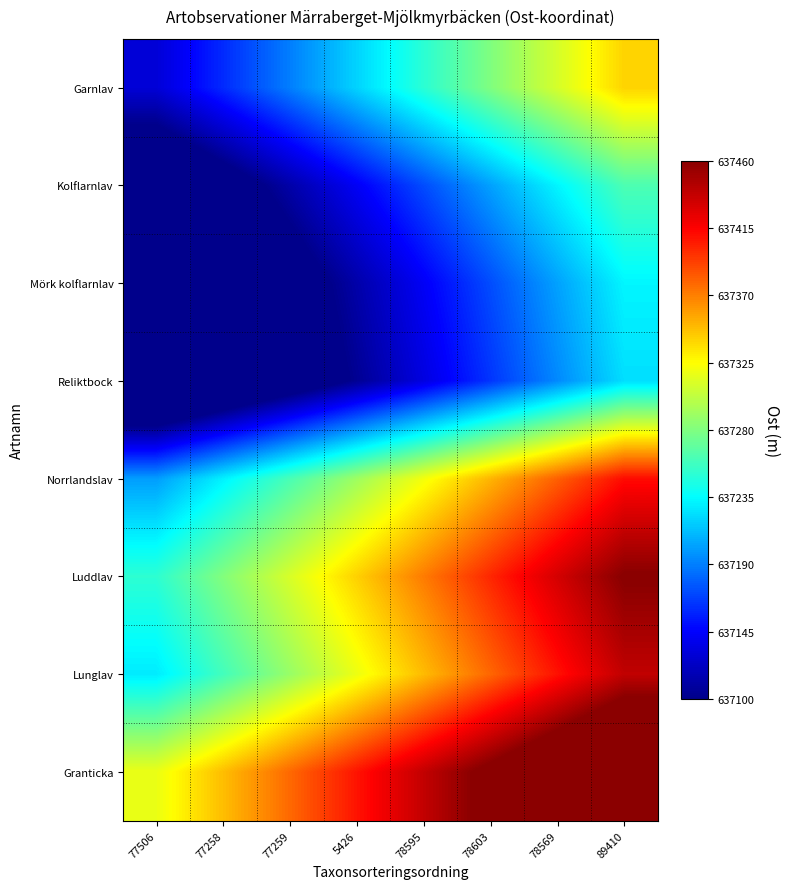

At how many categories does at least one series exceed 637095?

8